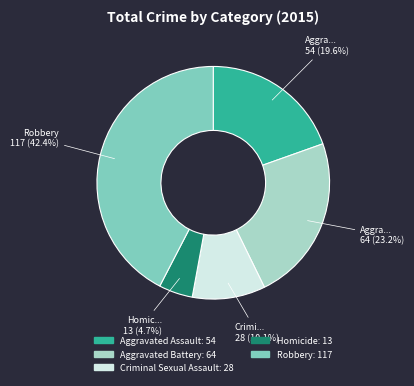

Rank the categories by value from highest to lowest.

Robbery, Aggravated Battery, Aggravated Assault, Criminal Sexual Assault, Homicide